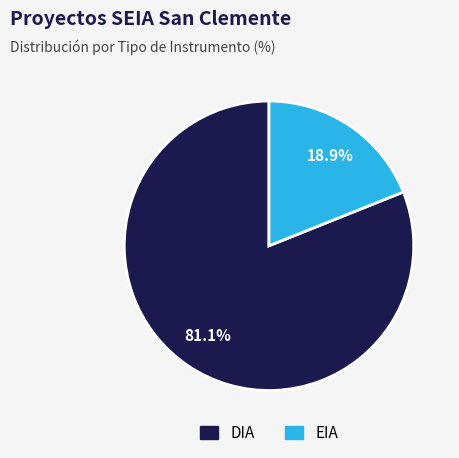

To the nearest percent, what is the difference between the EIA and DIA slice percentages?

62%